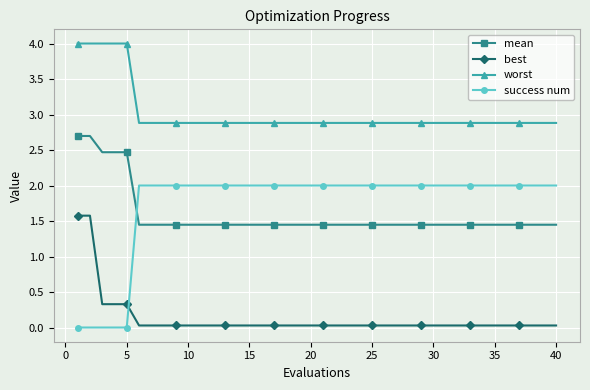

Rank the series by their maximum value, from highest to lowest.

worst, mean, success num, best